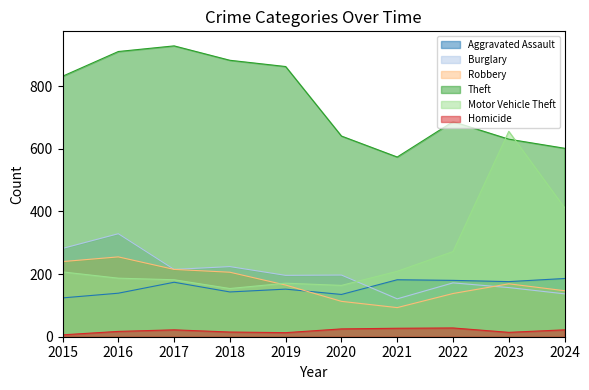

Does the chart have visible grid lines?

No